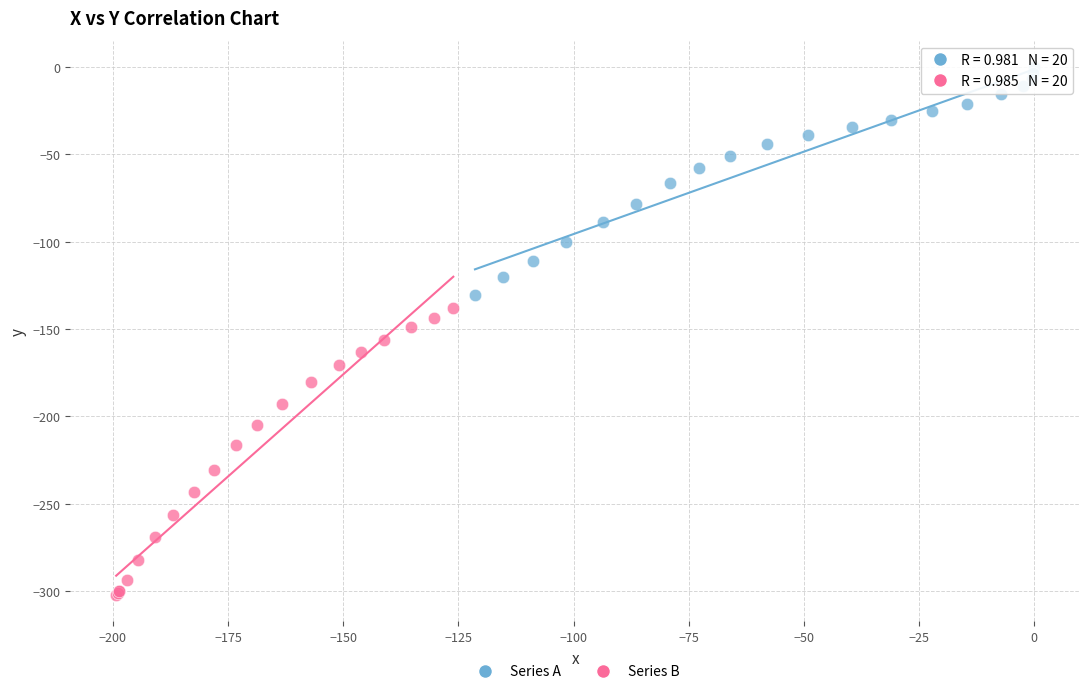

Which series contains the lowest Y value?

Series B